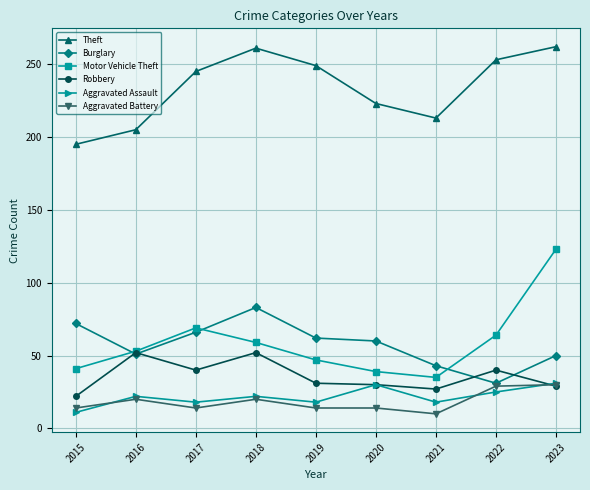

Which category has the lowest value in the Theft series?

2015